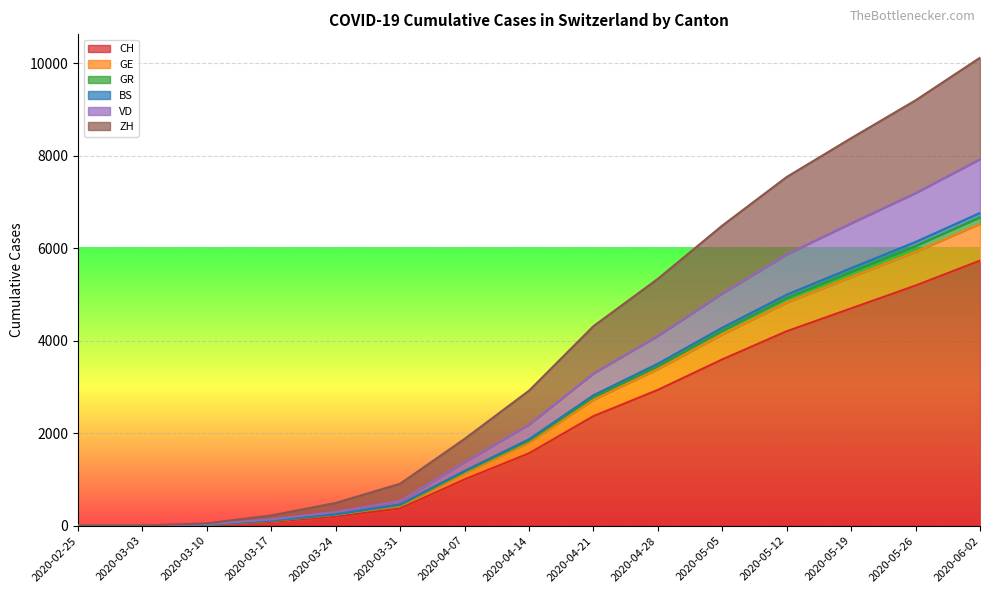

What is the highest value of the CH series?

5734